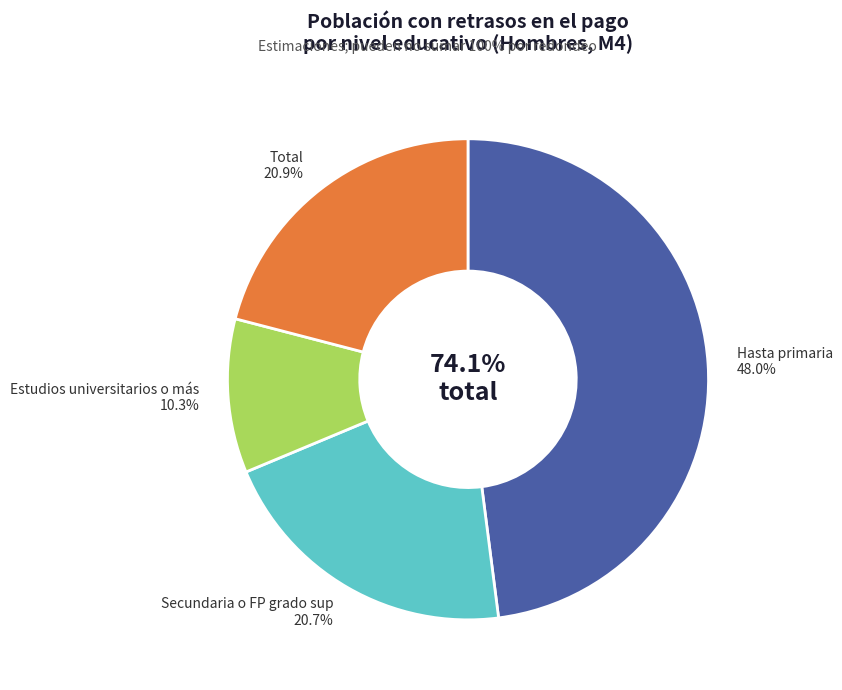

What percentage is the Estudios universitarios o más slice, to the nearest percent?

10%